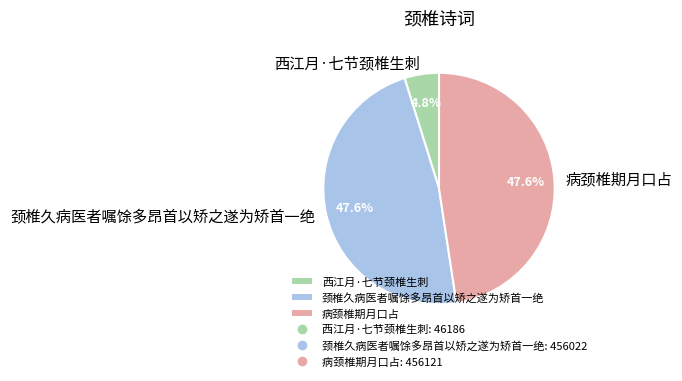

Which has a higher value, 西江月·七节颈椎生刺 or 颈椎久病医者嘱馀多昂首以矫之遂为矫首一绝?

颈椎久病医者嘱馀多昂首以矫之遂为矫首一绝